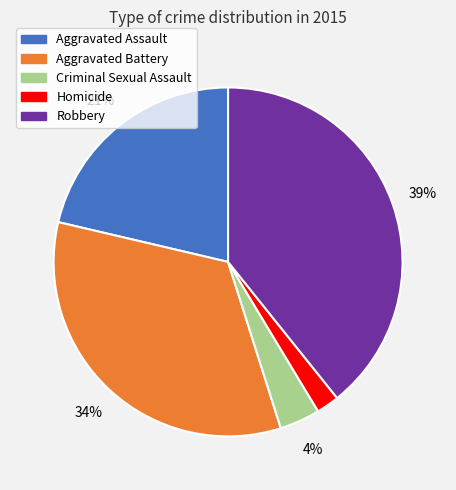

Count the number of slices in the pie.

5